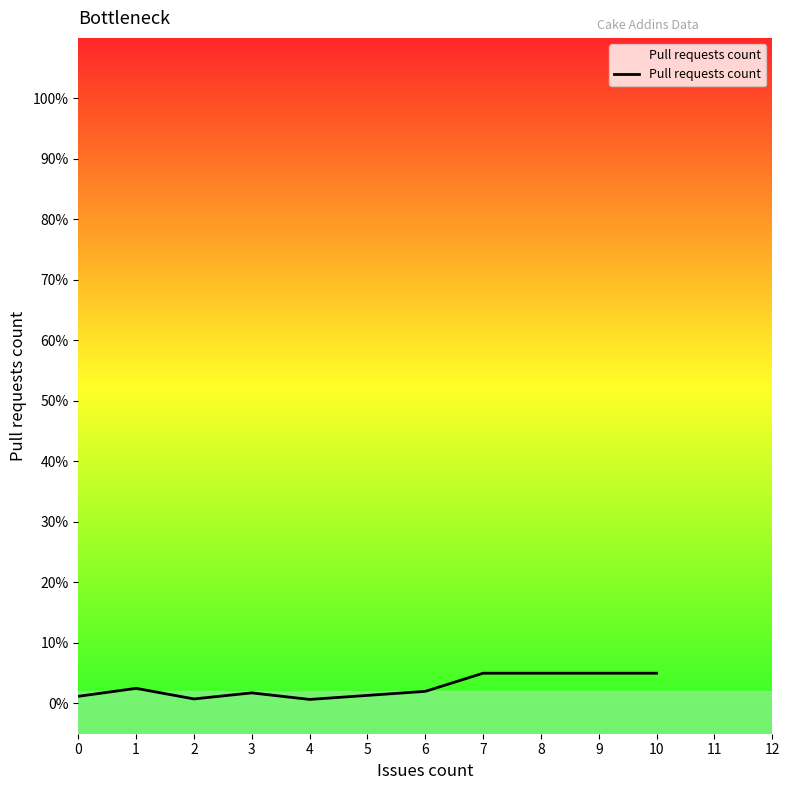

What is the sum of all values?

20.2